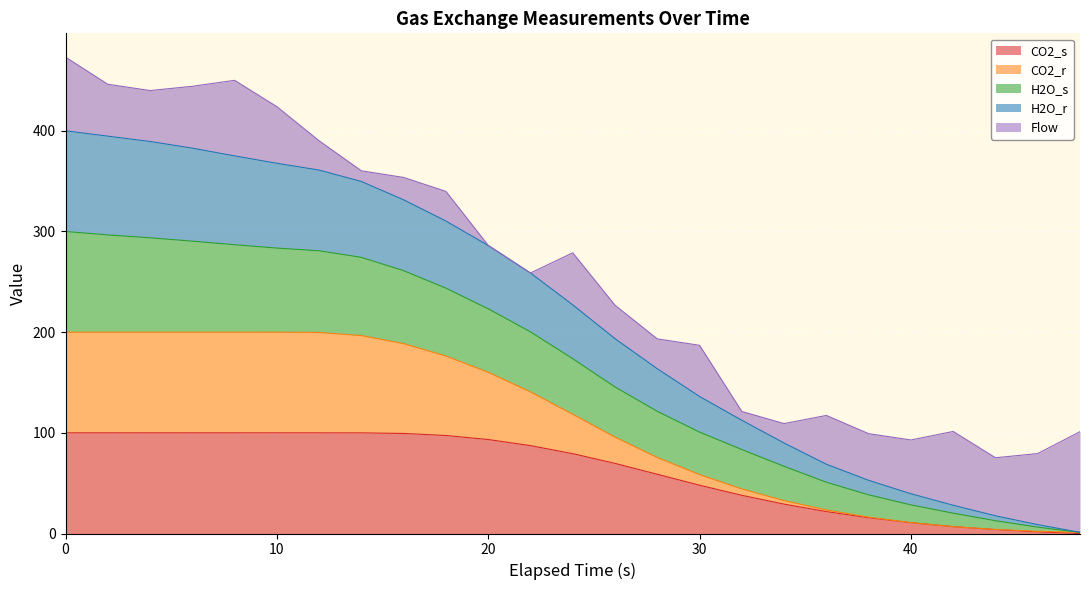

What are all the series names shown in the legend?

CO2_s, CO2_r, H2O_s, H2O_r, Flow